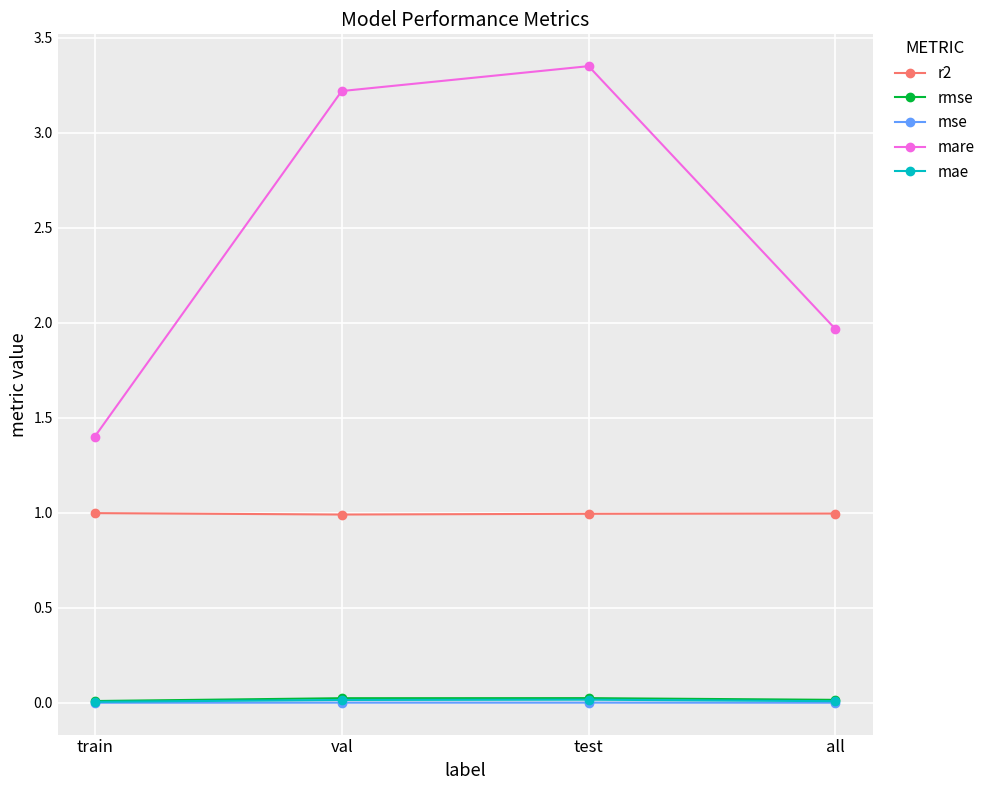

At which category does mare reach its first local peak?

test